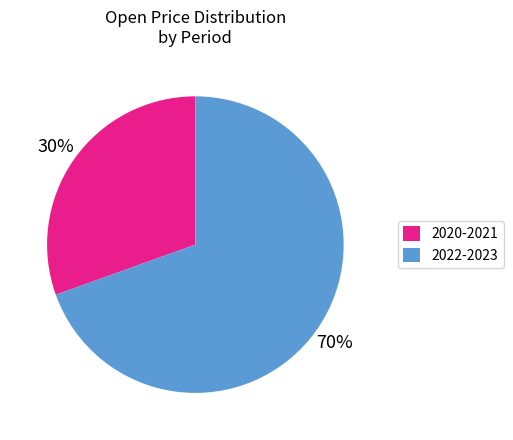

How many segments does this pie chart have?

2